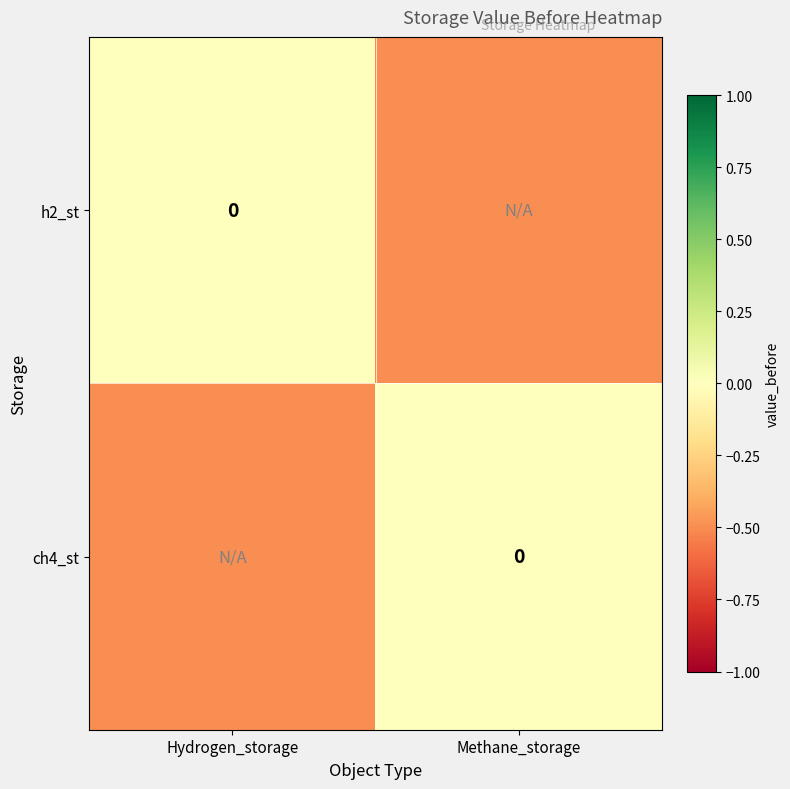

Is it true that ch4_st equals -0.3 at Methane_storage?

False